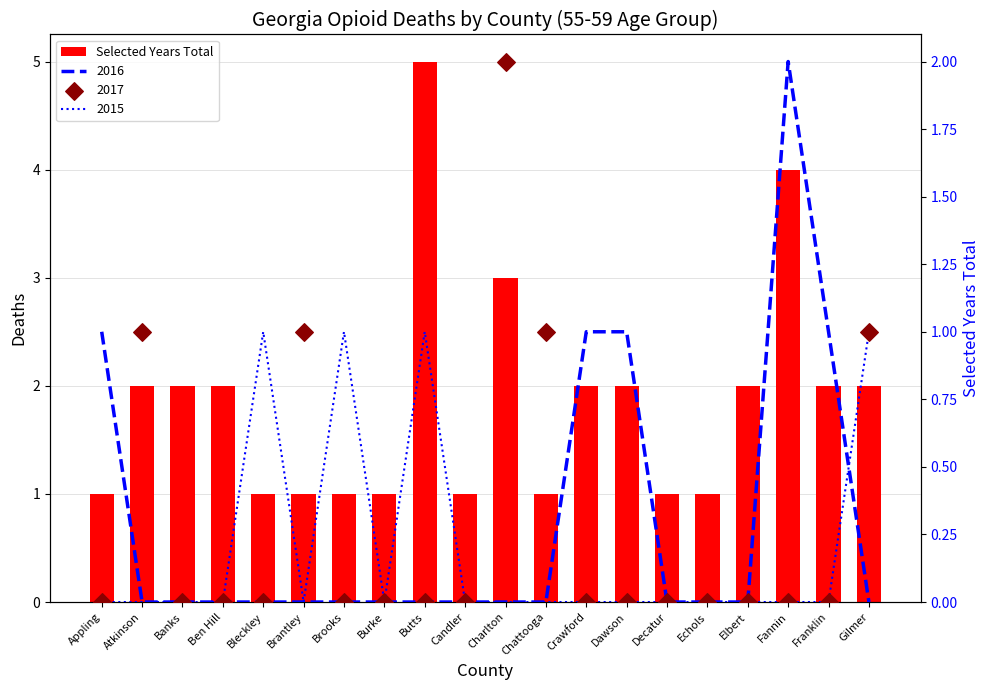

Between Charlton and Chattooga, which is larger?

Charlton